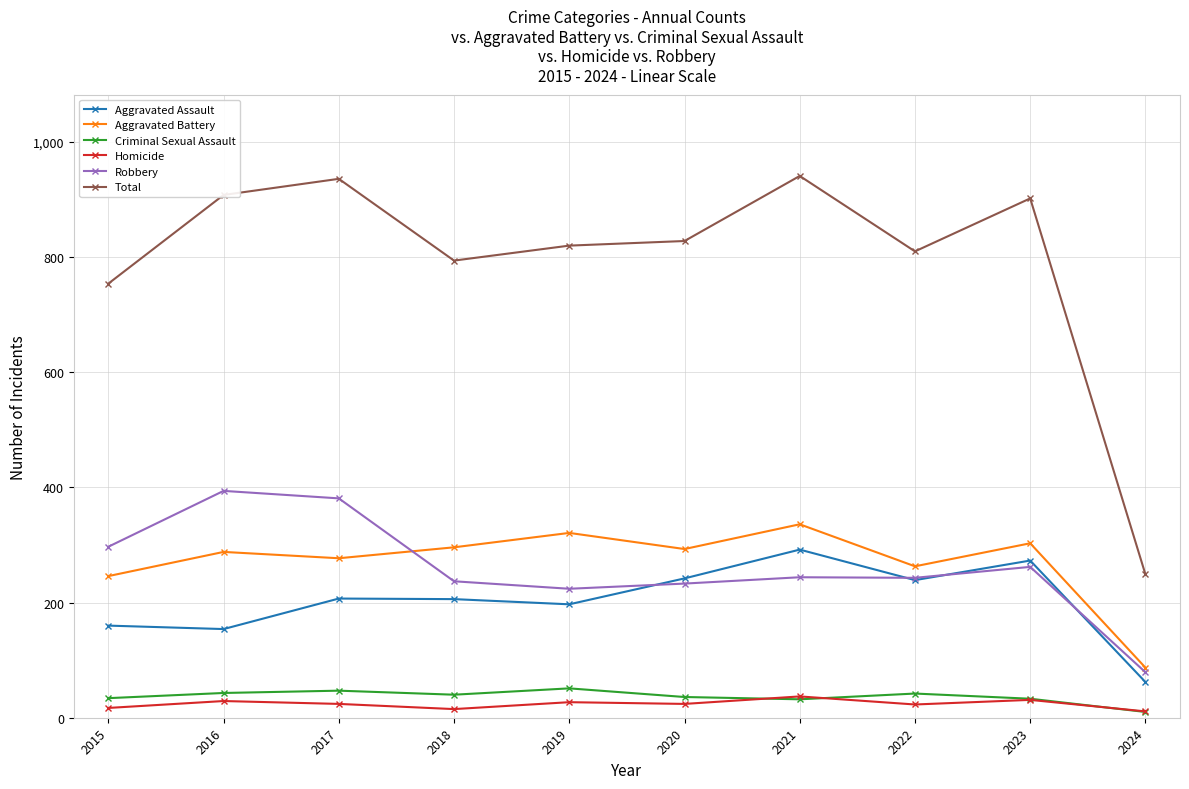

What is the difference between the Aggravated Battery values at 2020 and 2022?

30